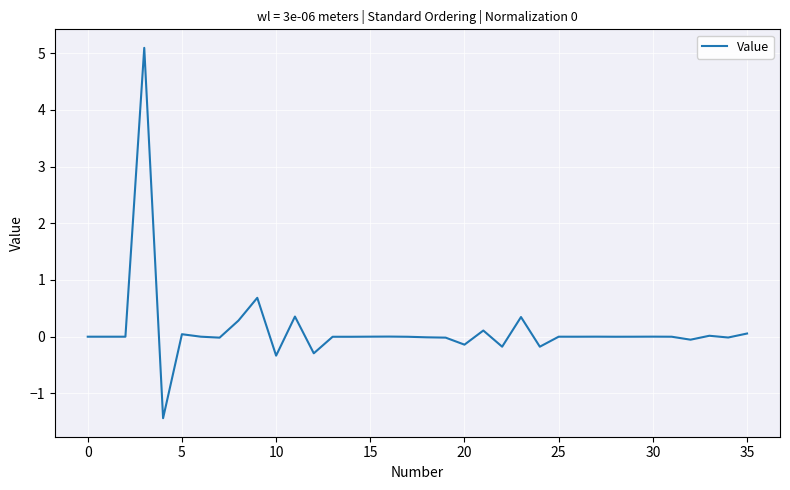

What is the greatest value displayed?

5.1